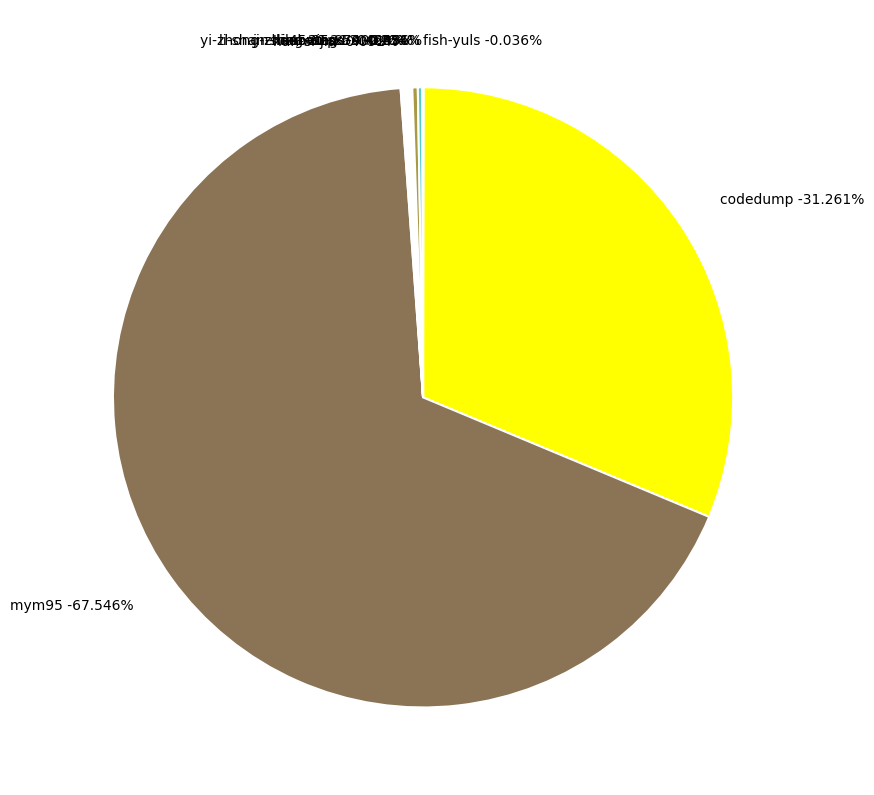

Rank the categories by value from highest to lowest.

mym95, codedump, debaterx, yi-zhong-zhi-45-95-85, lao-wu-po-3, han-si-jia, li-shan-shan-20-21, fish-yuls, jin-xing-xing-74